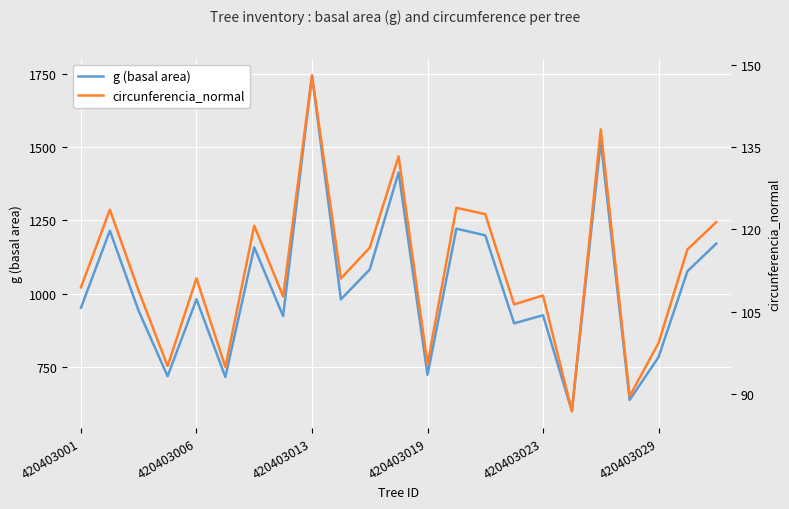

What is the maximum value for g (basal area)?

1743.6